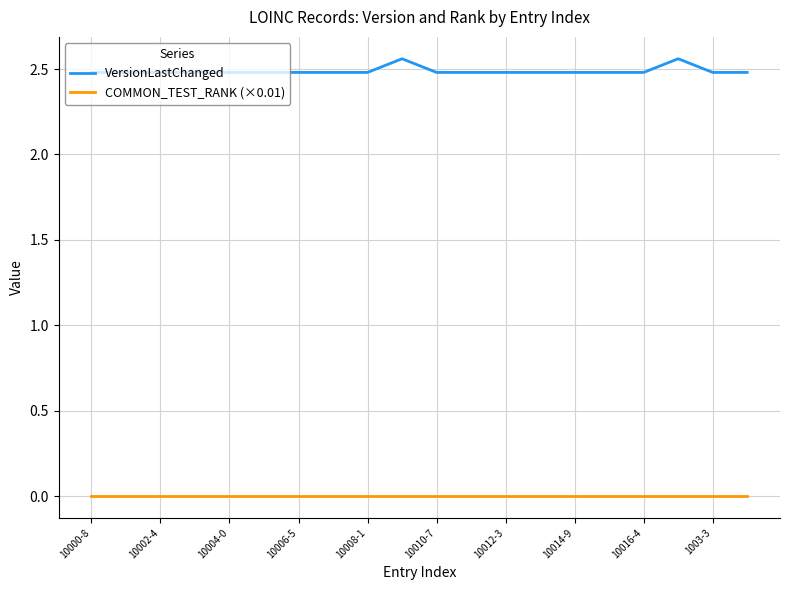

Rank the series by their maximum value, from lowest to highest.

COMMON_TEST_RANK (×0.01), VersionLastChanged